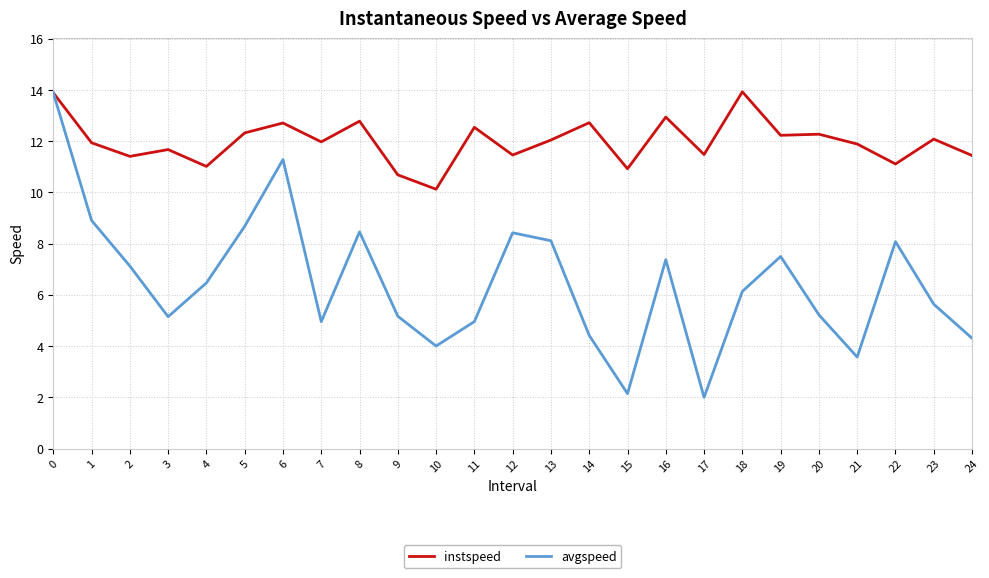

Which series has the largest total across all categories?

instspeed